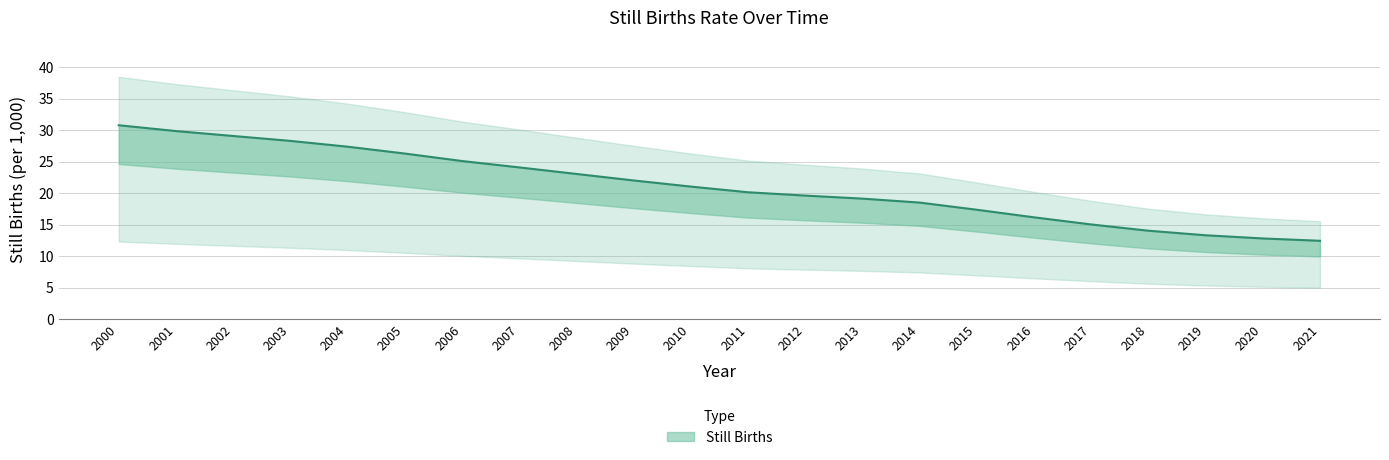

Reading right to left, what are all the values shown in this chart?

2021=12.4	2020=12.8	2019=13.3	2018=14.0	2017=15.0	2016=16.1	2015=17.3	2014=18.5	2013=19.1	2012=19.6	2011=20.1	2010=21.0	2009=22.0	2008=23.0	2007=24.1	2006=25.1	2005=26.3	2004=27.4	2003=28.3	2002=29.1	2001=29.8	2000=30.8